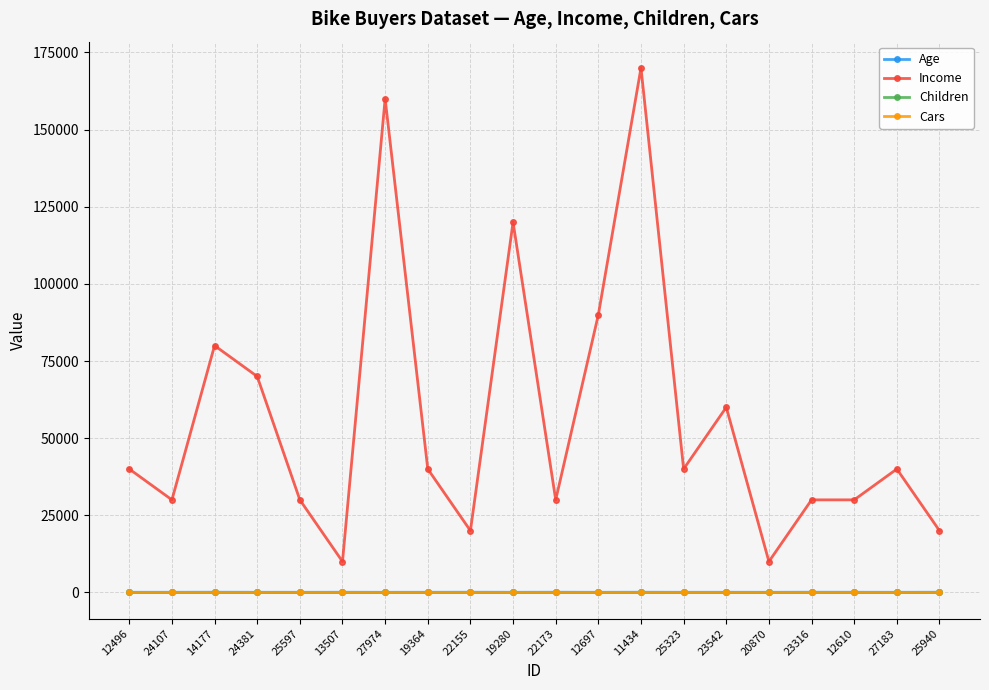

Is it true that Income equals 41070 at 22173?

False